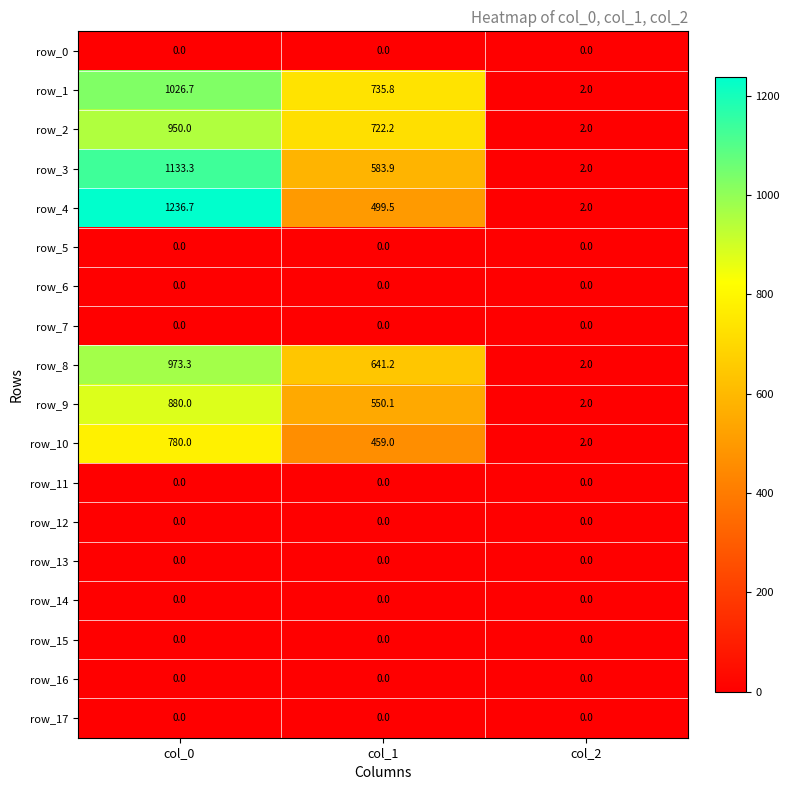

Reading left to right, list all the values displayed in this chart.

row_0: col_0=0.0	col_1=0.0	col_2=0.0
row_1: col_0=1026.7	col_1=735.8	col_2=2.0
row_2: col_0=950.0	col_1=722.2	col_2=2.0
row_3: col_0=1133.3	col_1=583.9	col_2=2.0
row_4: col_0=1236.7	col_1=499.5	col_2=2.0
row_5: col_0=0.0	col_1=0.0	col_2=0.0
row_6: col_0=0.0	col_1=0.0	col_2=0.0
row_7: col_0=0.0	col_1=0.0	col_2=0.0
row_8: col_0=973.3	col_1=641.2	col_2=2.0
row_9: col_0=880.0	col_1=550.1	col_2=2.0
row_10: col_0=780.0	col_1=459.0	col_2=2.0
row_11: col_0=0.0	col_1=0.0	col_2=0.0
row_12: col_0=0.0	col_1=0.0	col_2=0.0
row_13: col_0=0.0	col_1=0.0	col_2=0.0
row_14: col_0=0.0	col_1=0.0	col_2=0.0
row_15: col_0=0.0	col_1=0.0	col_2=0.0
row_16: col_0=0.0	col_1=0.0	col_2=0.0
row_17: col_0=0.0	col_1=0.0	col_2=0.0